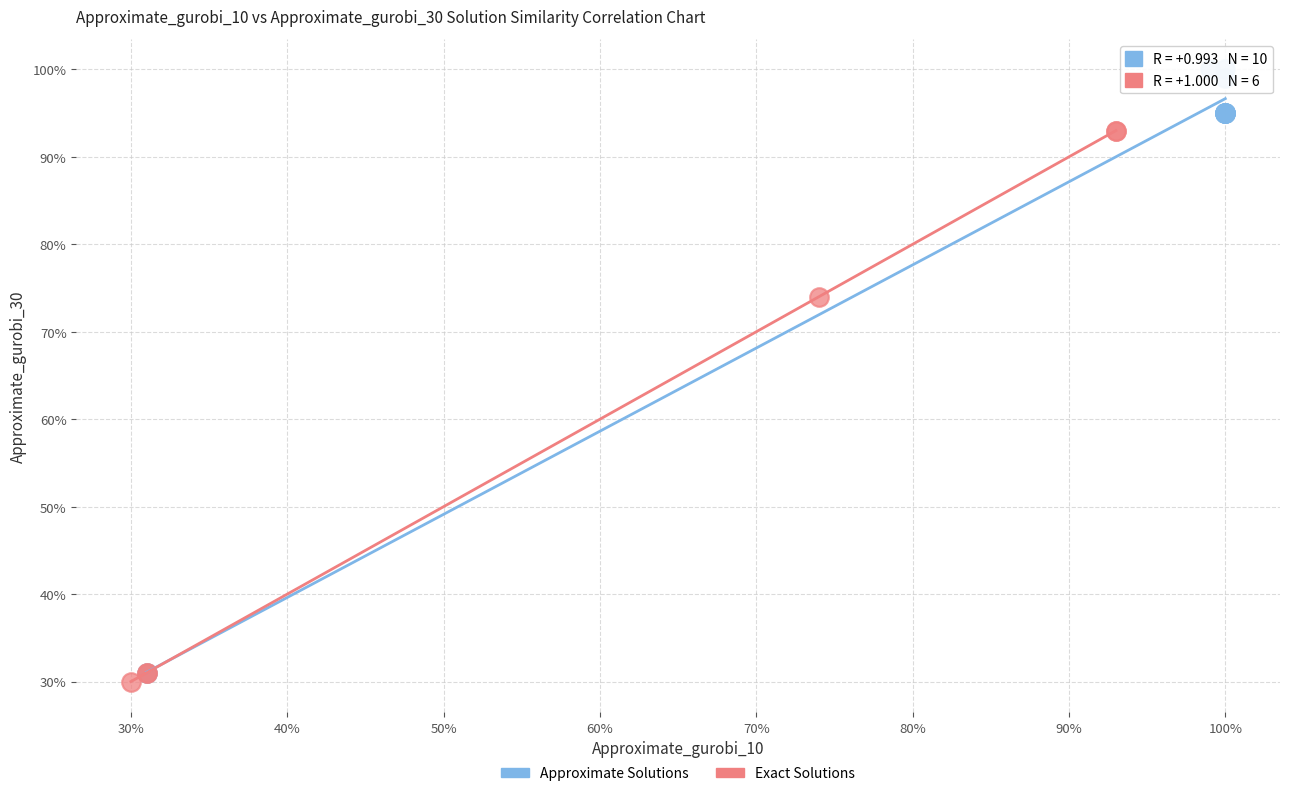

Which series reaches the minimum Y coordinate?

Exact Solutions